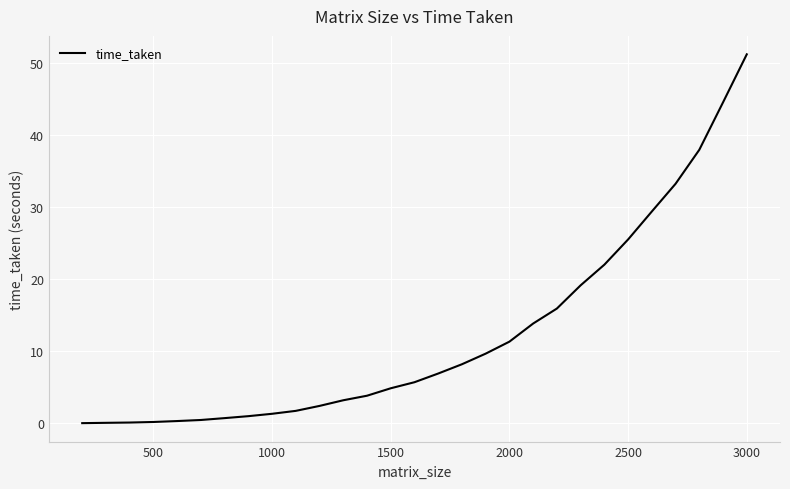

What is the difference between the maximum and minimum values?

51.2